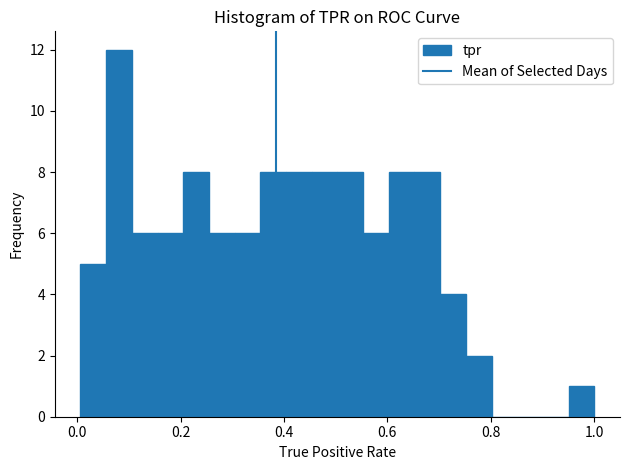

Around what value on the x-axis is the tallest bar? Give the approximate position of its centre, as read against the axis.

0.08